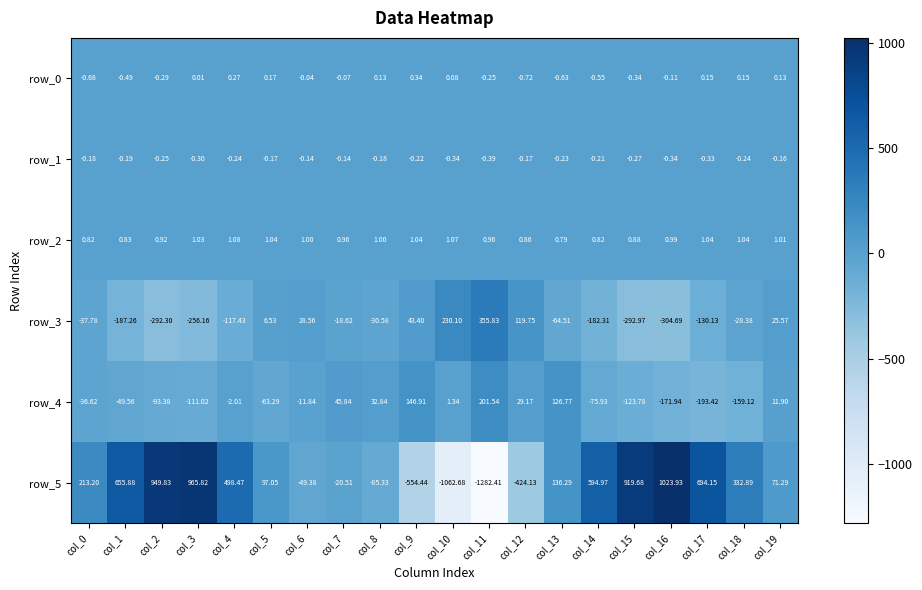

At which category is the sum across all series the highest?

col_3